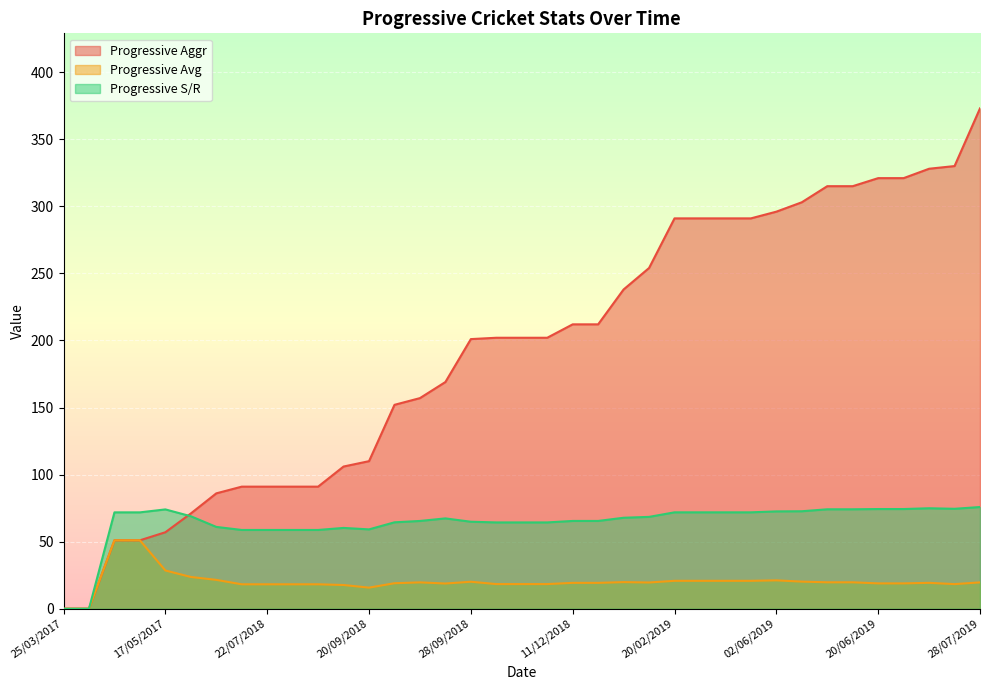

What is the sum of the Progressive S/R values at 13/05/2019 and 02/06/2019?

144.4